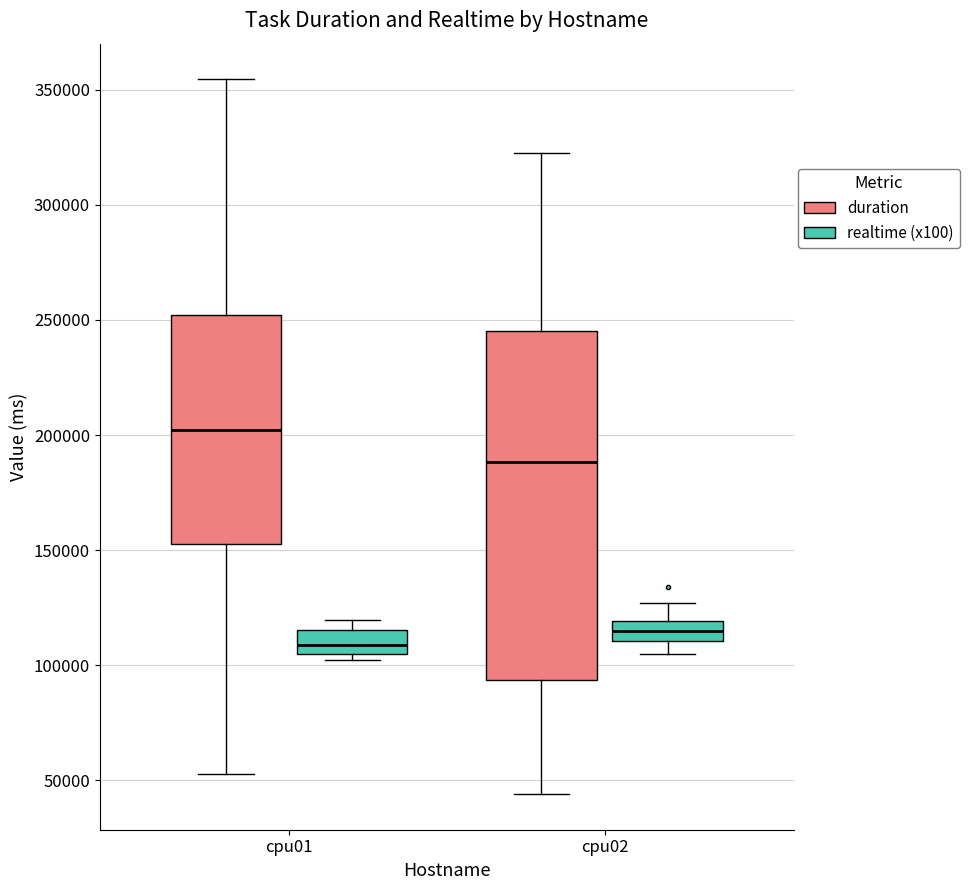

Comparing the boxes themselves (not the whiskers), which one is the tallest?

cpu02 (duration)